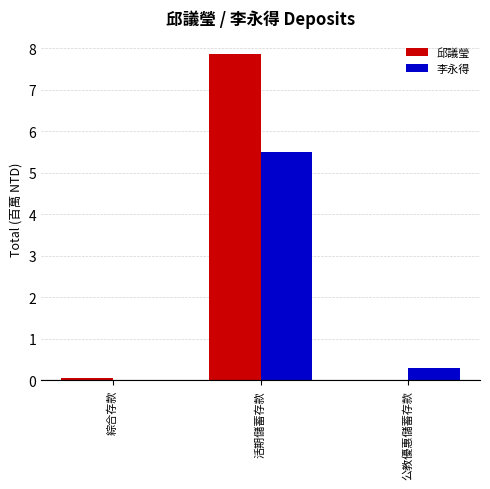

At which category is the sum across all series the highest?

活期儲蓄存款